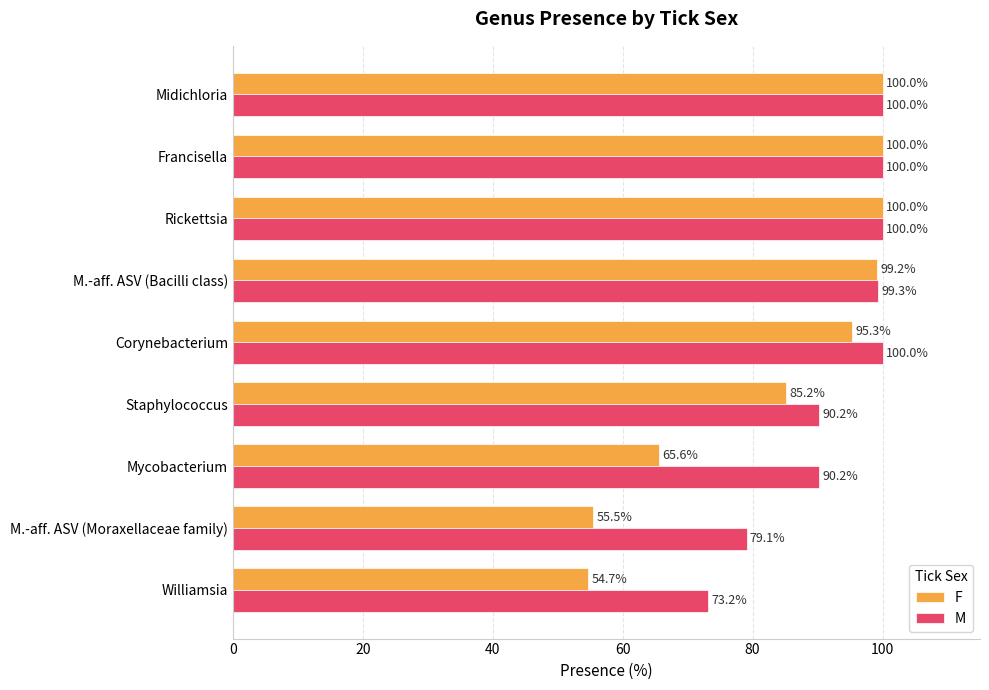

List the series in order of their overall mean, highest first.

M, F